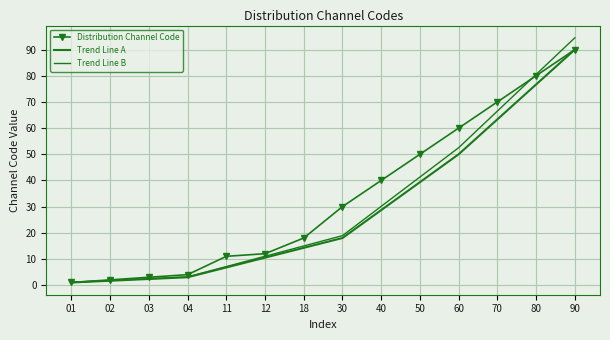

At which label is Distribution Channel Code closest to 45?

40